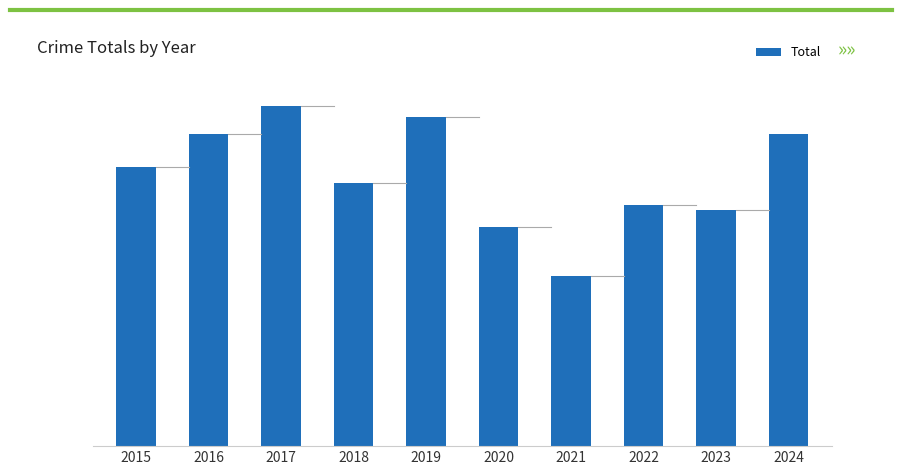

How many values are below 51?

5